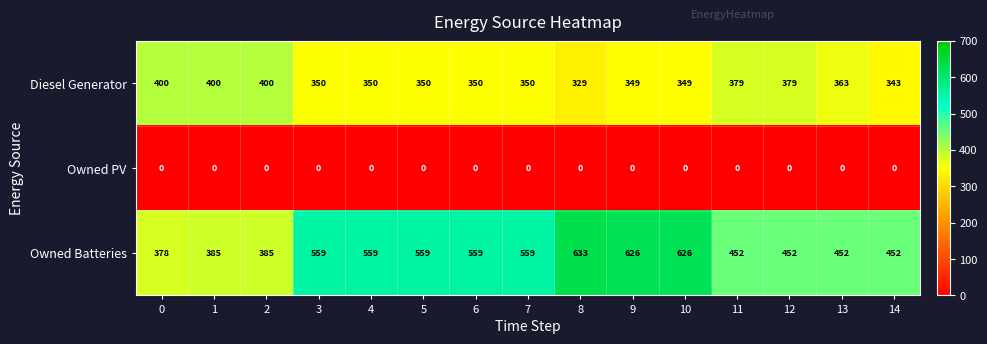

Count the number of categories in the chart.

15